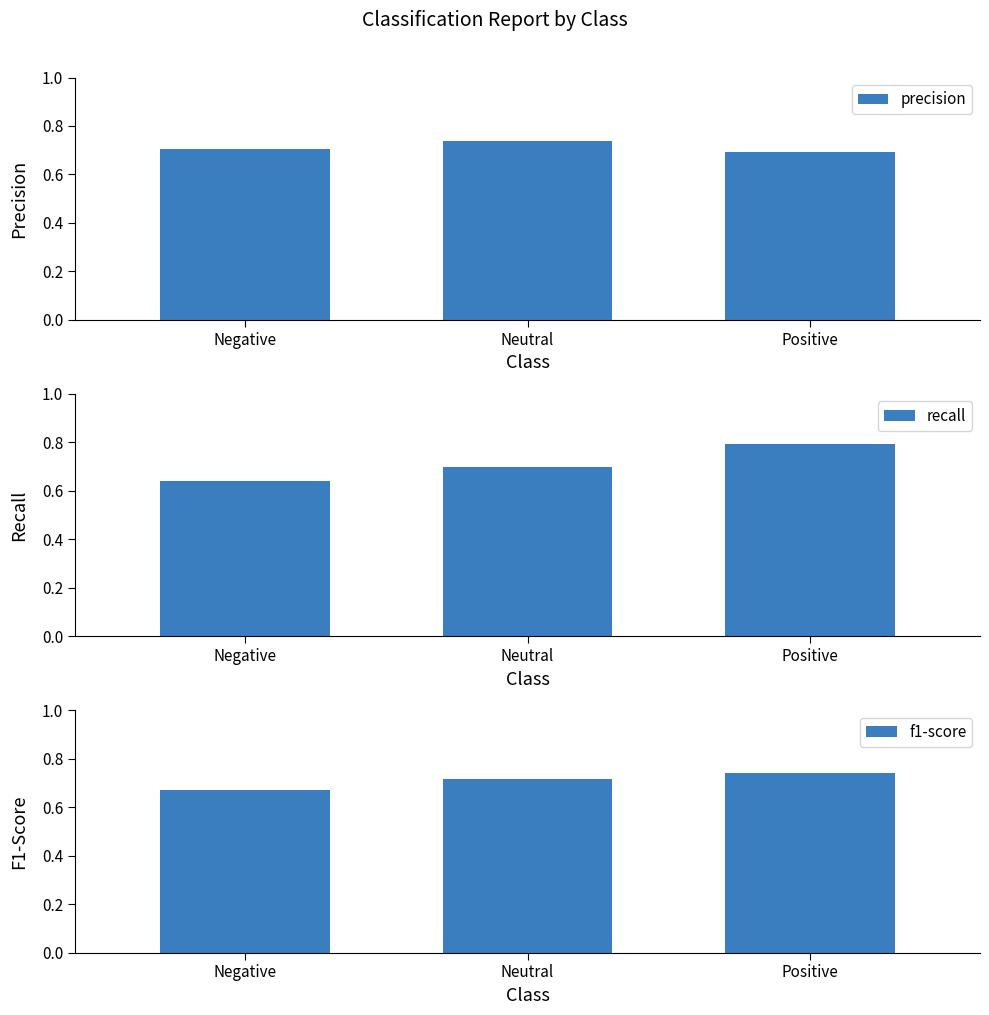

Reading left to right, transcribe all the data shown in this chart.

precision: Negative=0.7	Neutral=0.7	Positive=0.7
recall: Negative=0.6	Neutral=0.7	Positive=0.8
f1-score: Negative=0.7	Neutral=0.7	Positive=0.7